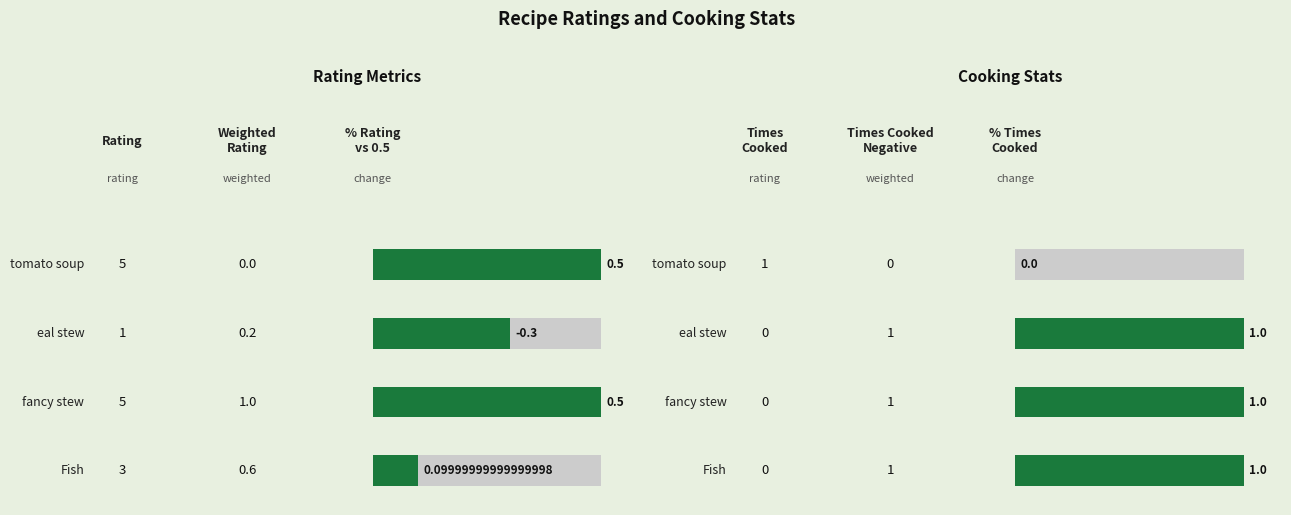

What is the label of the 2nd bar from the left?

eal stew